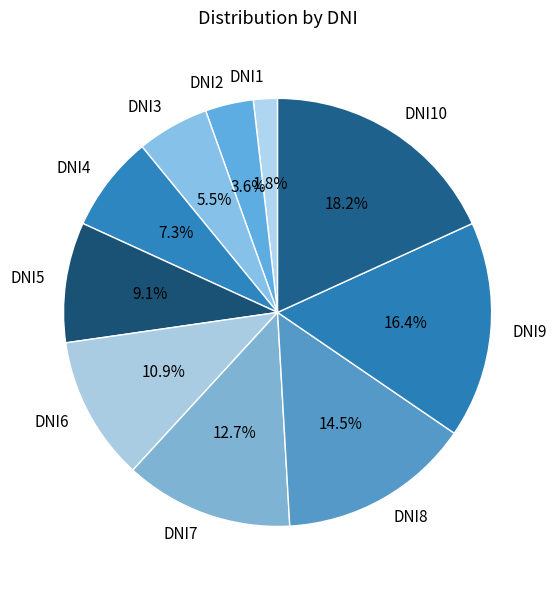

What is the ratio of the value at DNI10 to the value at DNI5?

2.0